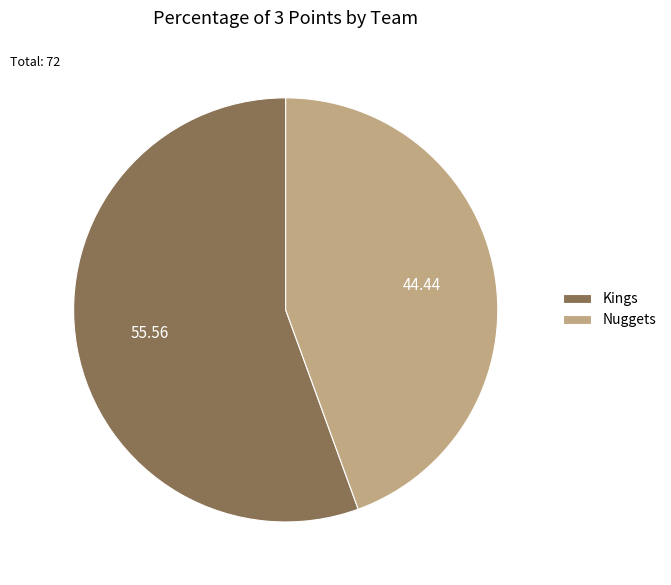

Rank the categories by value from lowest to highest.

Nuggets, Kings